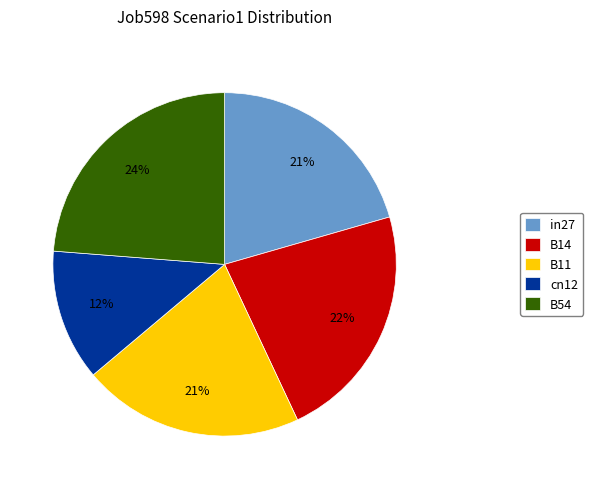

Combined, do in27 and B54 account for over 50%?

No